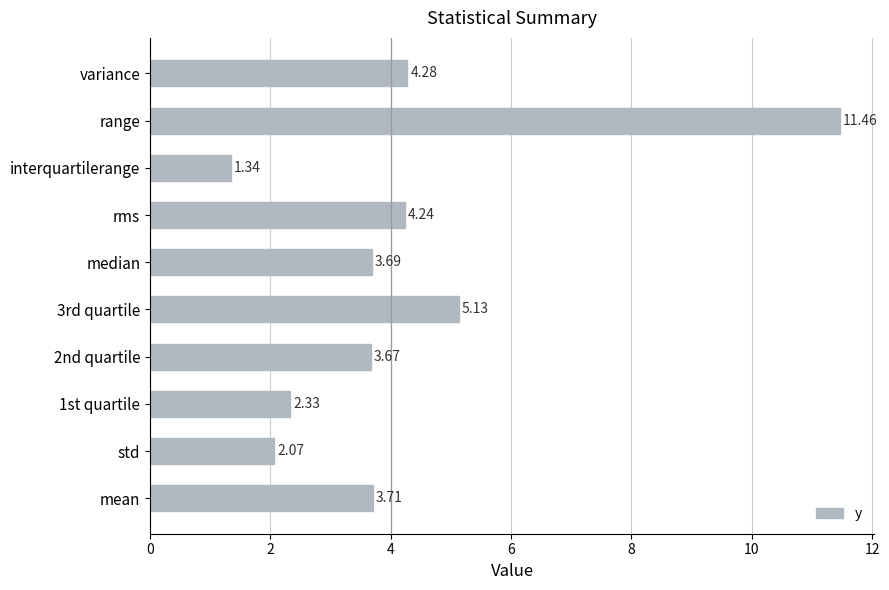

How many data points are less than 3?

3